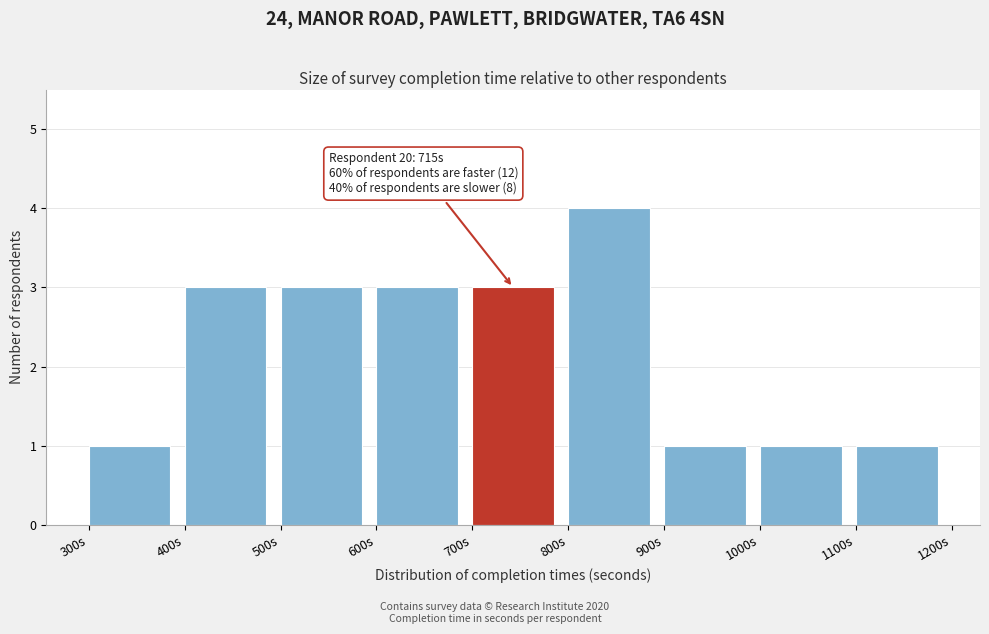

Which range on the x-axis has the tallest bar?

800 to 900